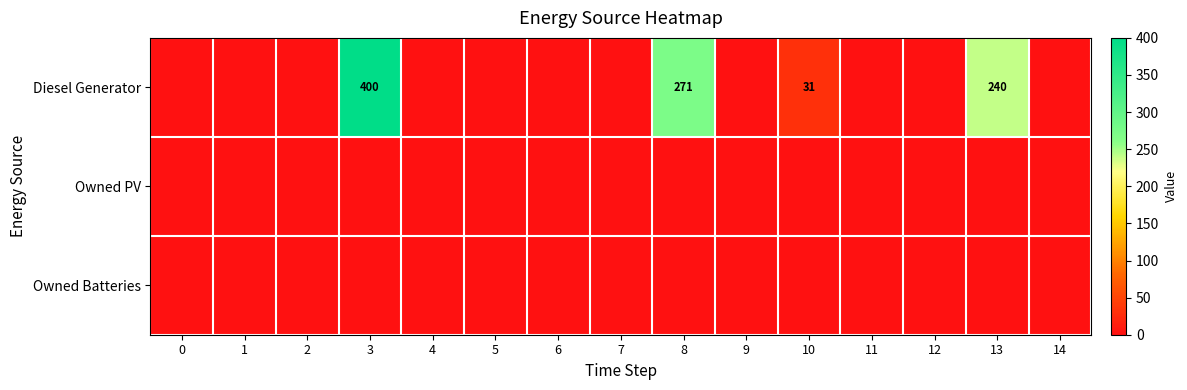

Is it true that Diesel Generator equals 710 at 3?

False